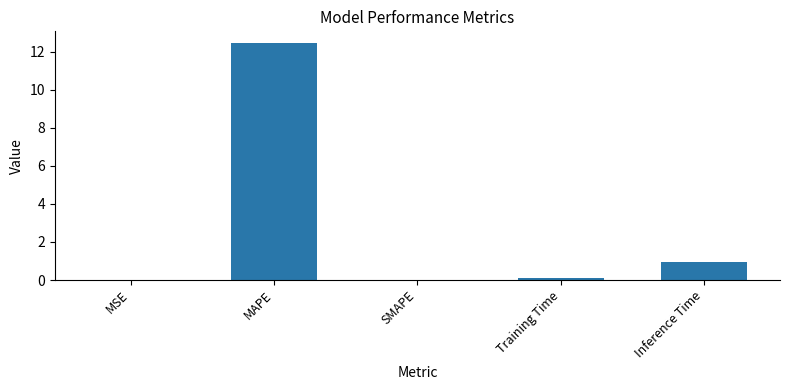

What is the sum of all values?

13.5